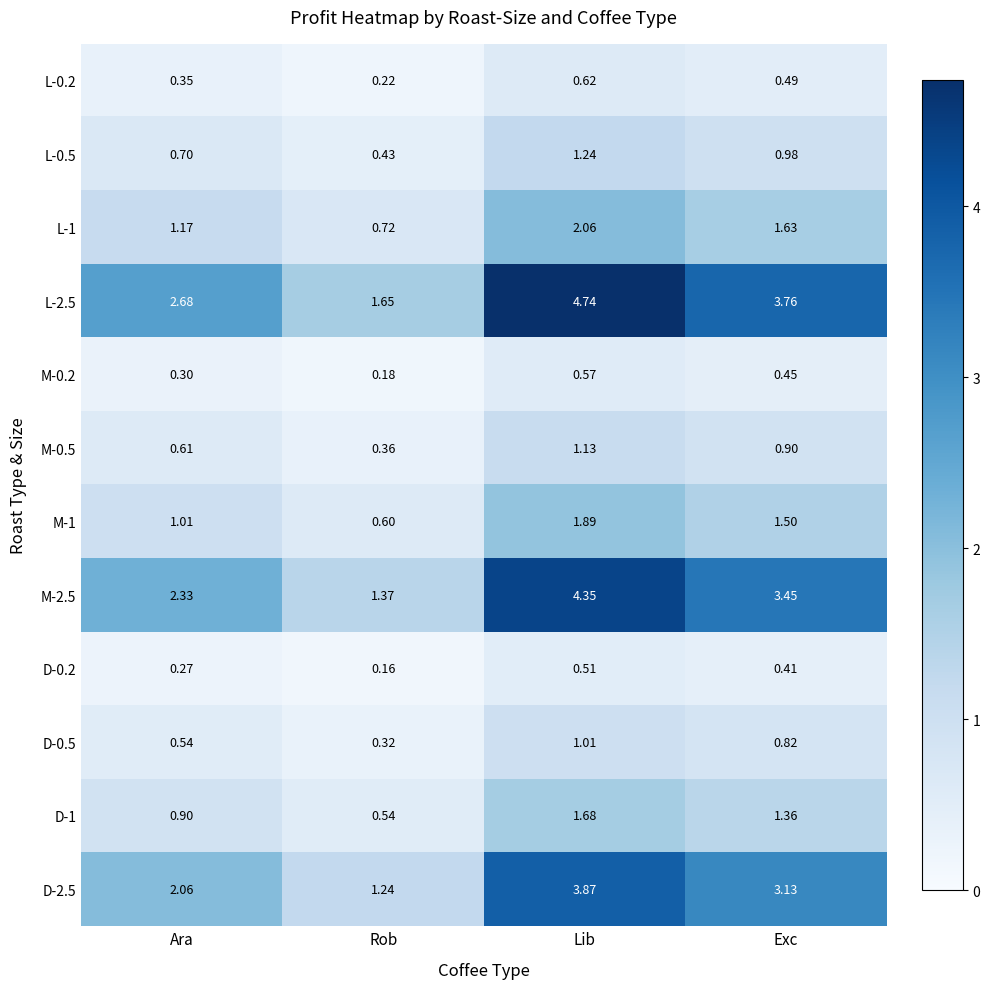

Count the number of categories in the chart.

4